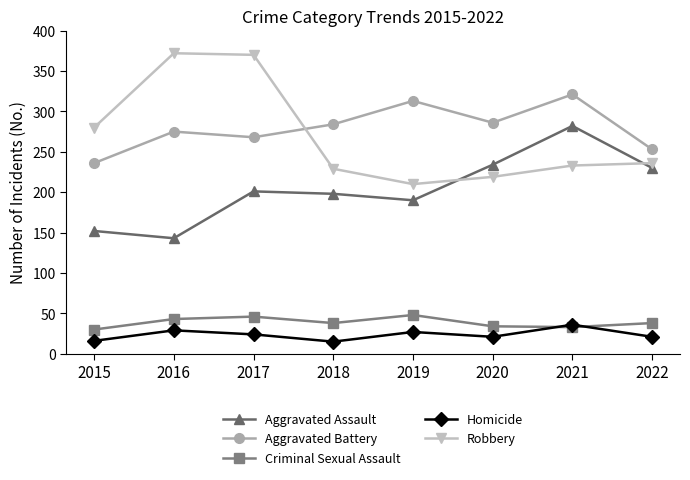

What is the maximum value shown in the chart?

372